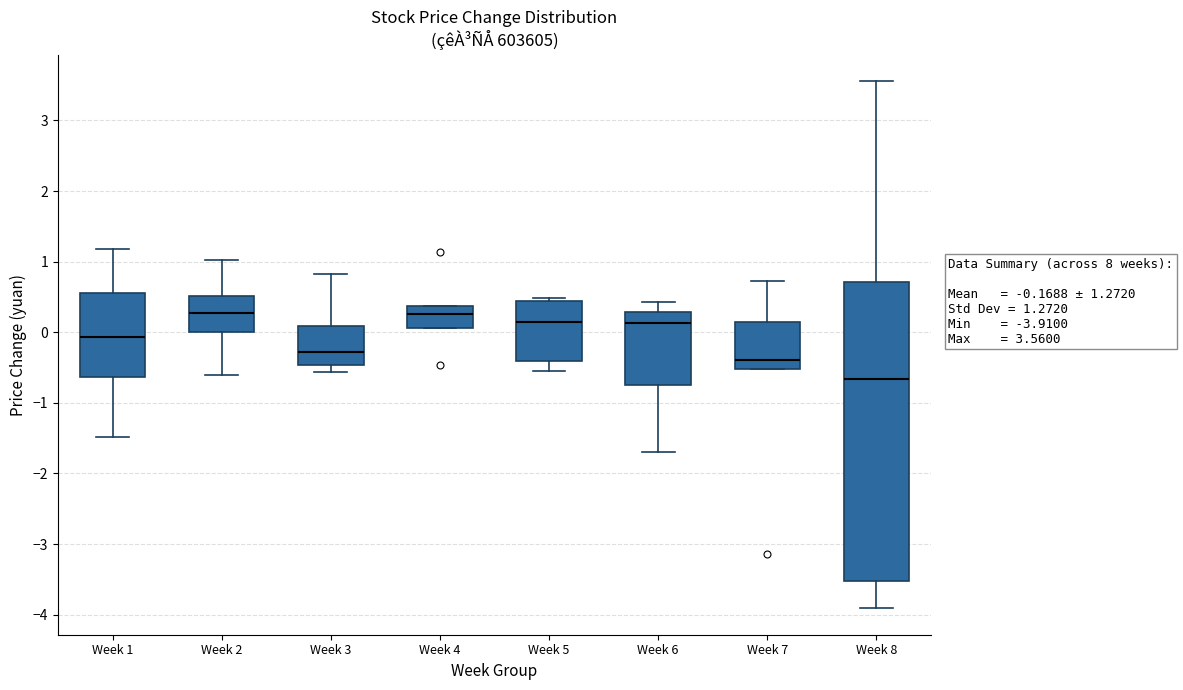

Comparing the boxes themselves (not the whiskers), which one is the tallest?

Week 8